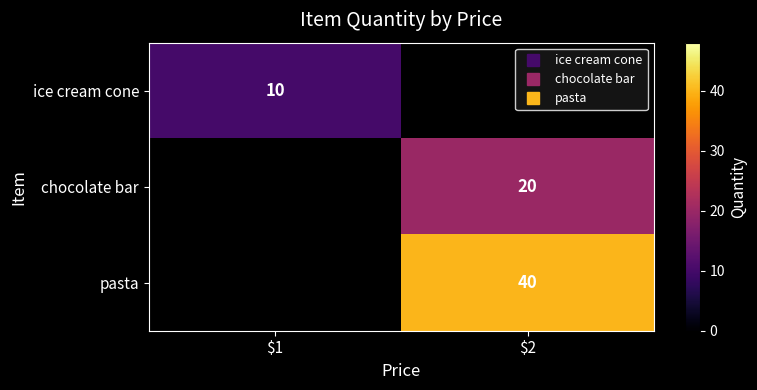

How many data points does each series have?

2